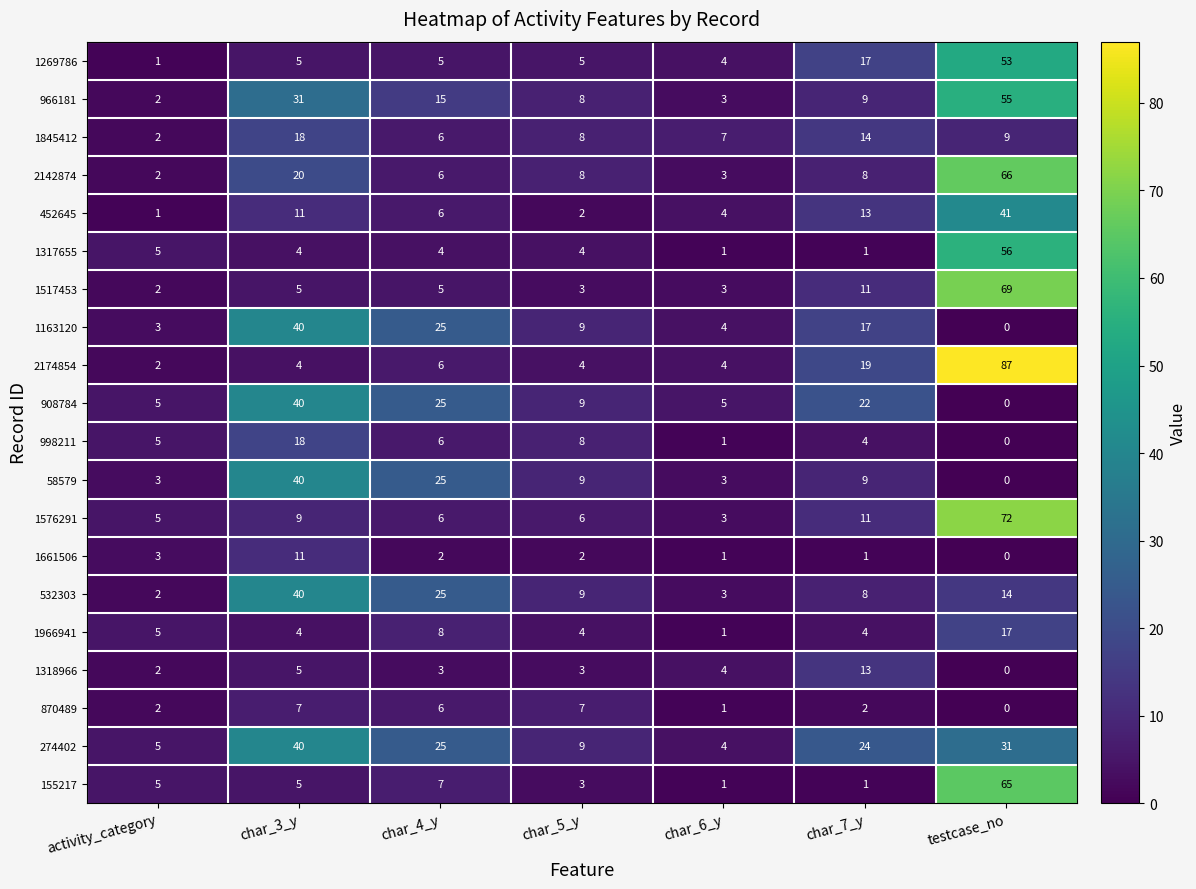

Rank the categories by 452645 value from lowest to highest.

activity_category, char_5_y, char_6_y, char_4_y, char_3_y, char_7_y, testcase_no